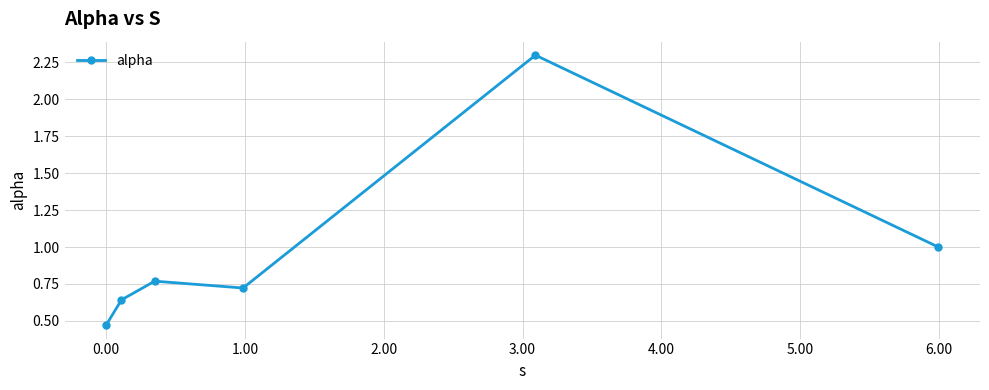

What is the value of the 6th point from the left?

1.0